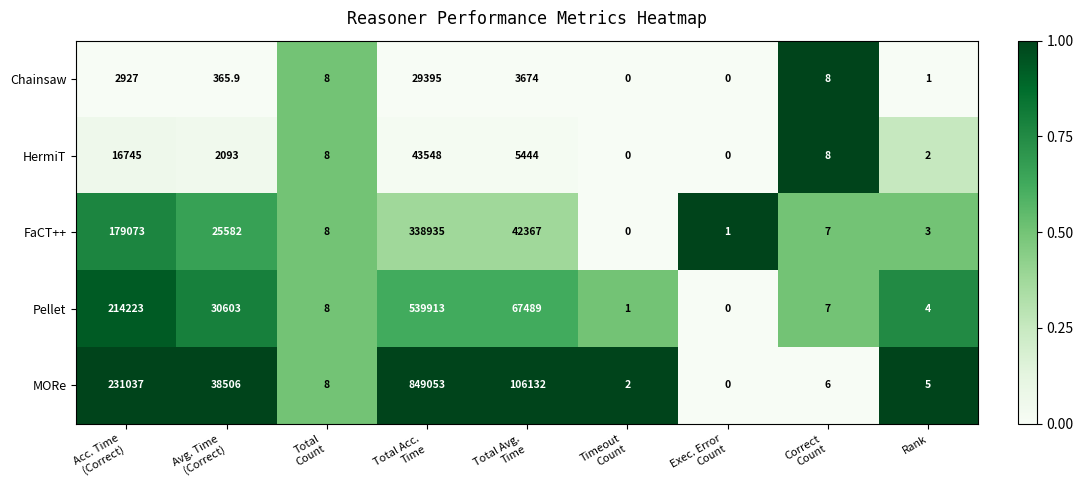

What is the greatest value displayed?

849053.0